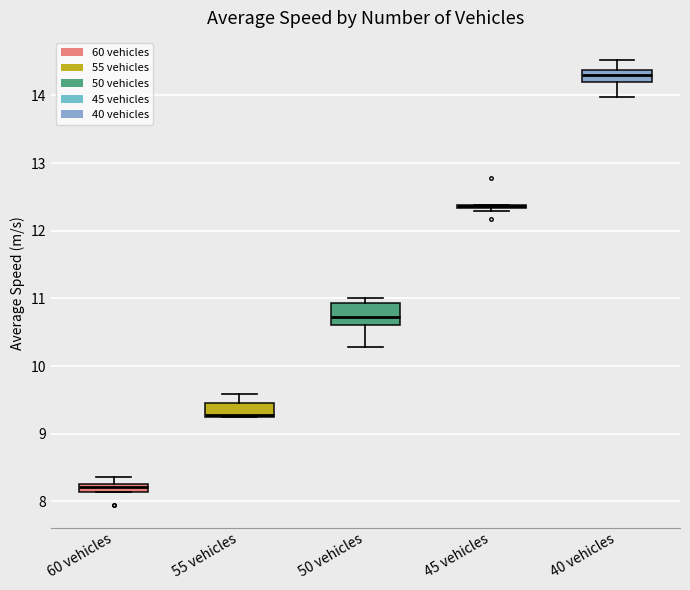

Comparing the boxes themselves (not the whiskers), which one is the tallest?

50 vehicles